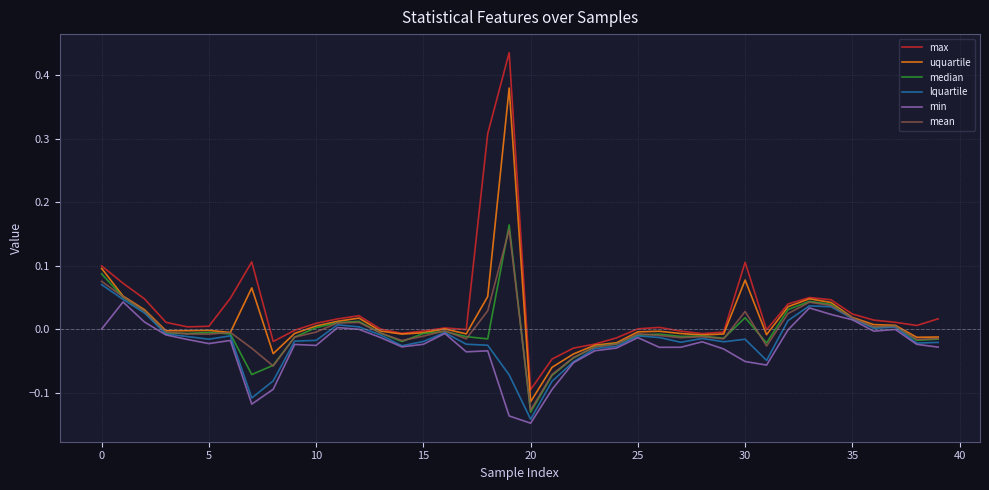

How many values in mean are below zero?

26